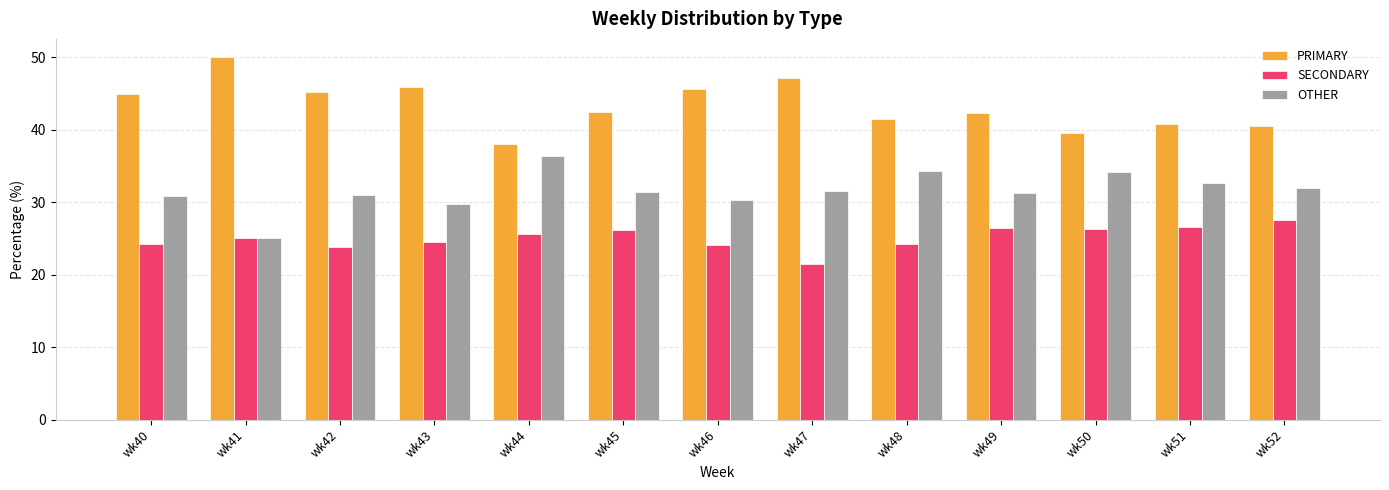

Rank the series by their maximum value, from highest to lowest.

PRIMARY, OTHER, SECONDARY